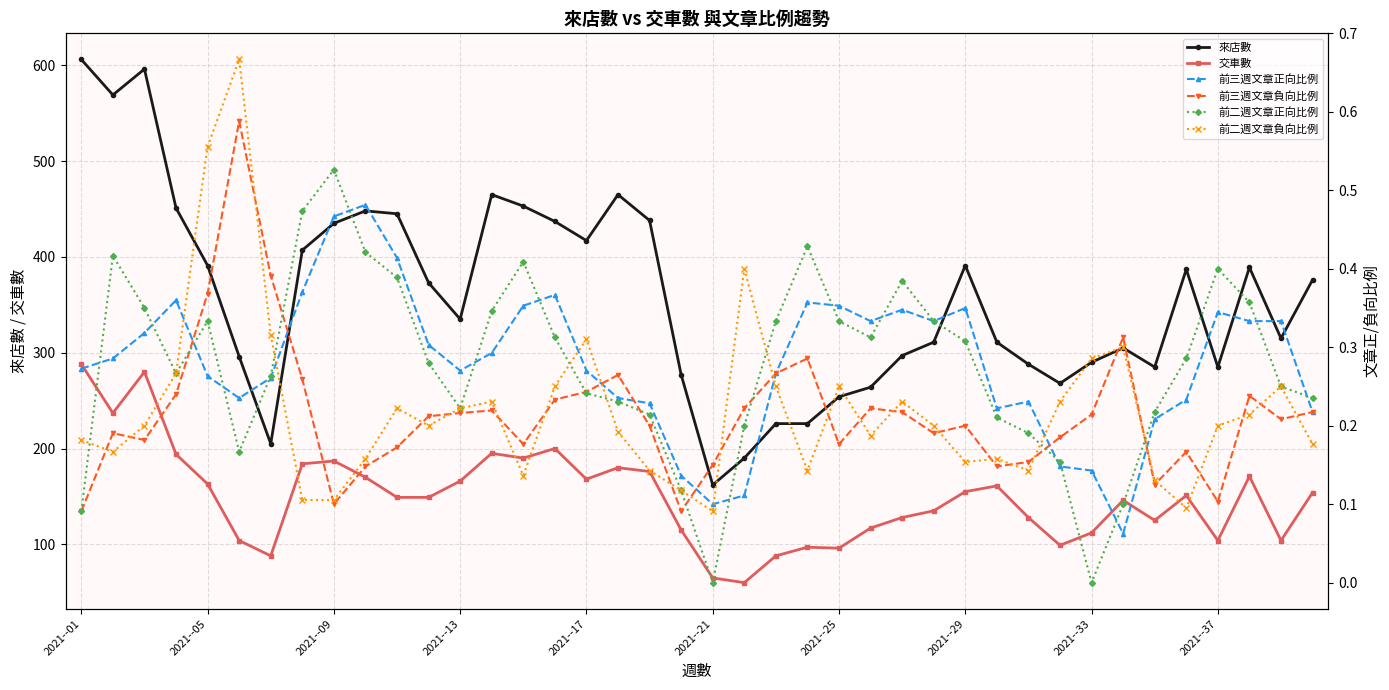

What is the sum of the 前二週文章正向比例 values at 38 and 17?

0.5